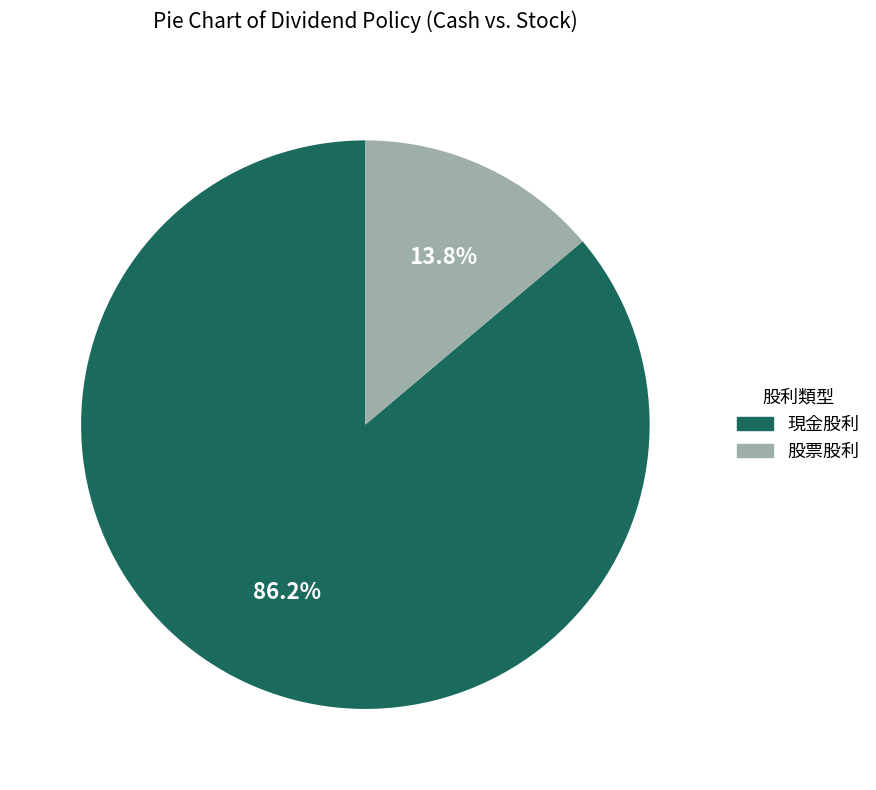

Is there a majority slice in this chart?

Yes